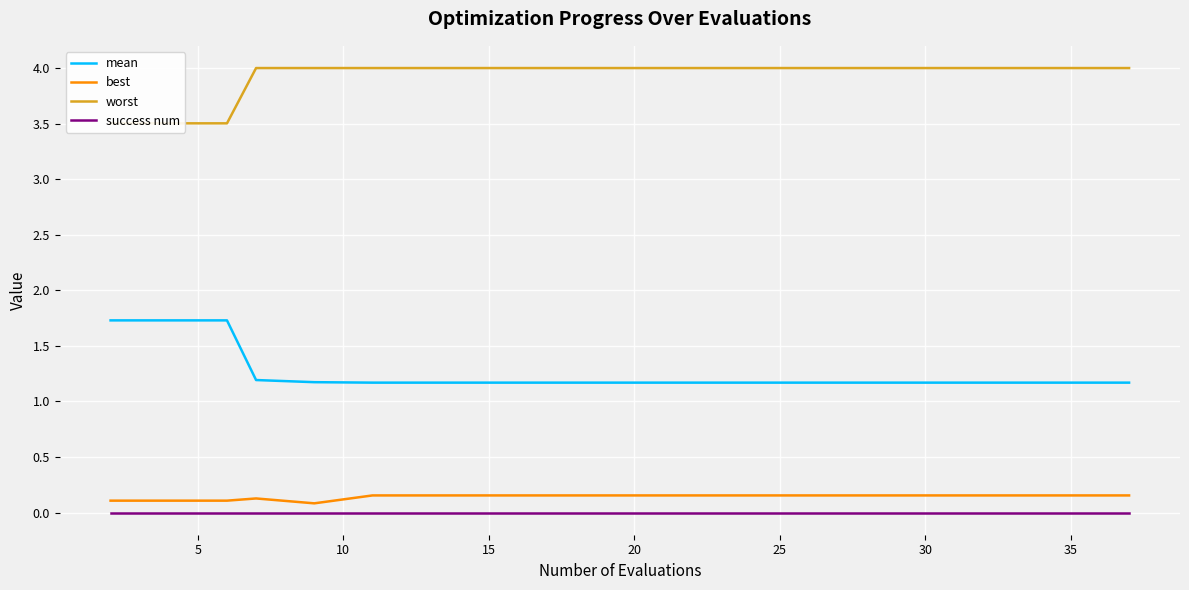

True or false: mean has a value of 1.8 at 25.

False